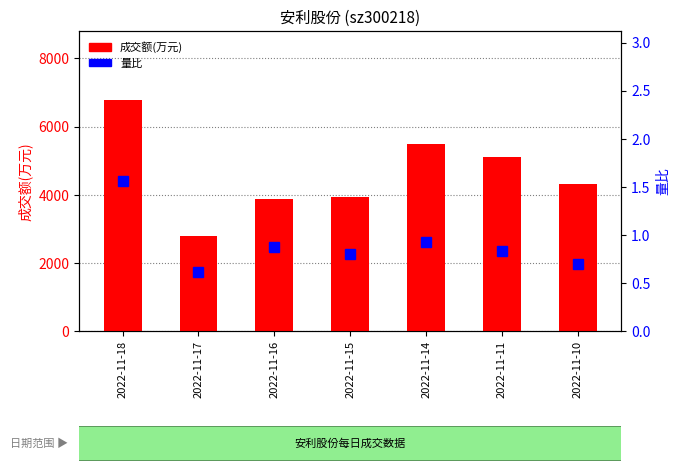

At which label does 成交额(万元) reach its peak?

2022-11-18